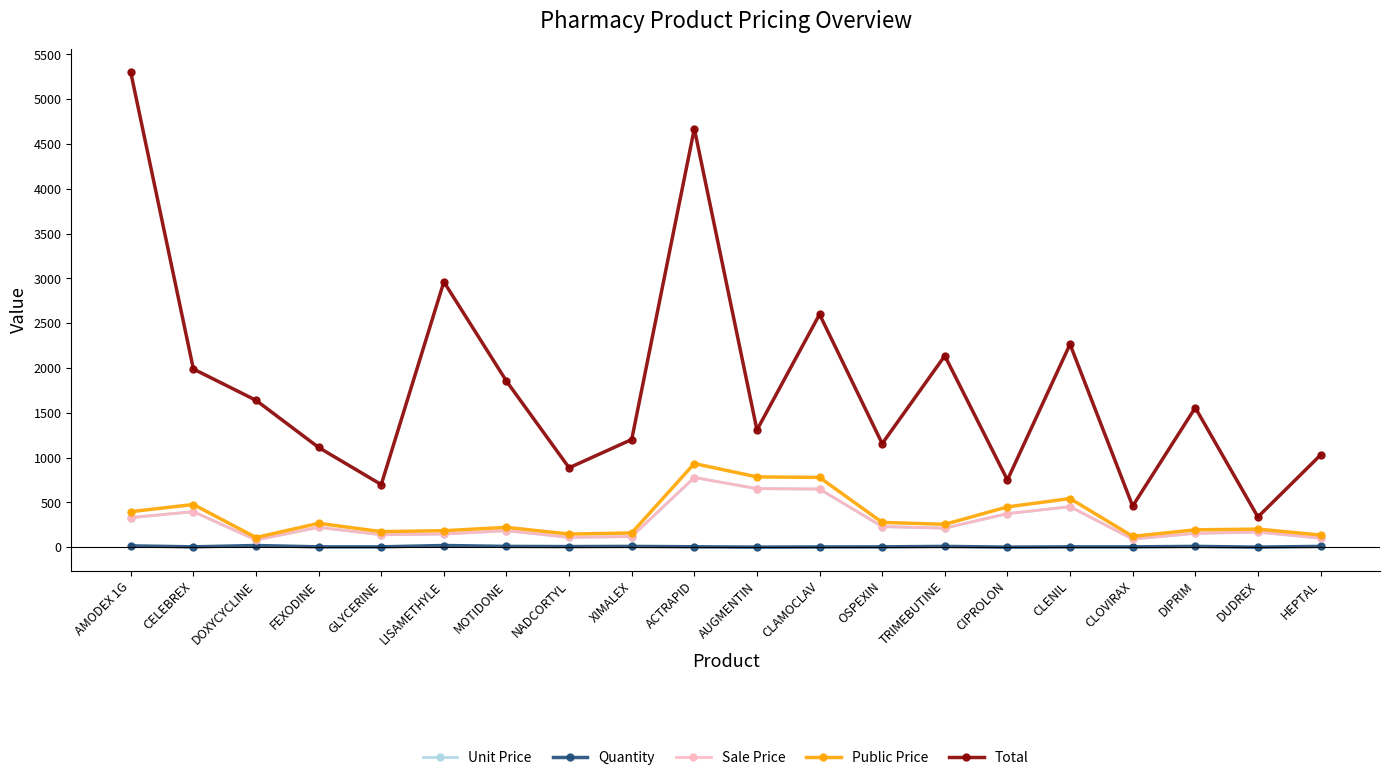

Is this an area chart (filled region under the line)?

No